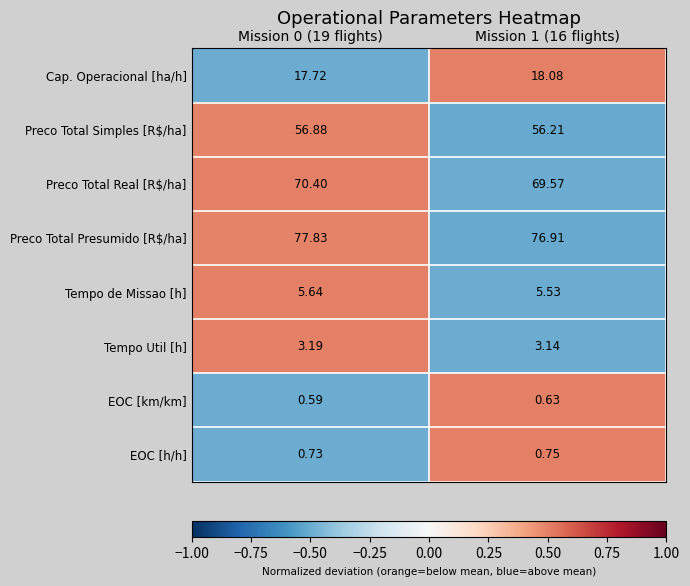

At how many categories does at least one series exceed 0?

2